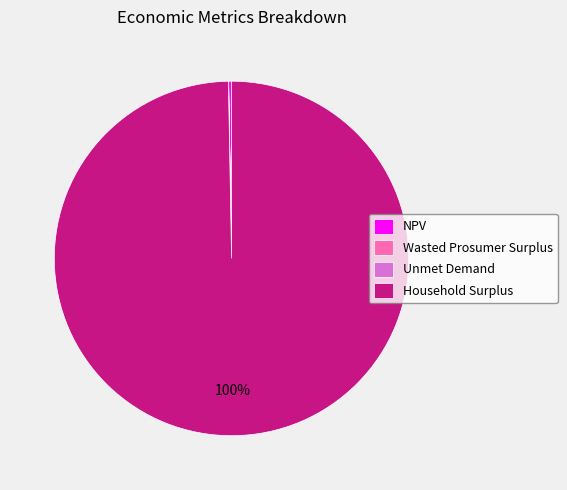

To the nearest percent, what is the average slice percentage?

25%